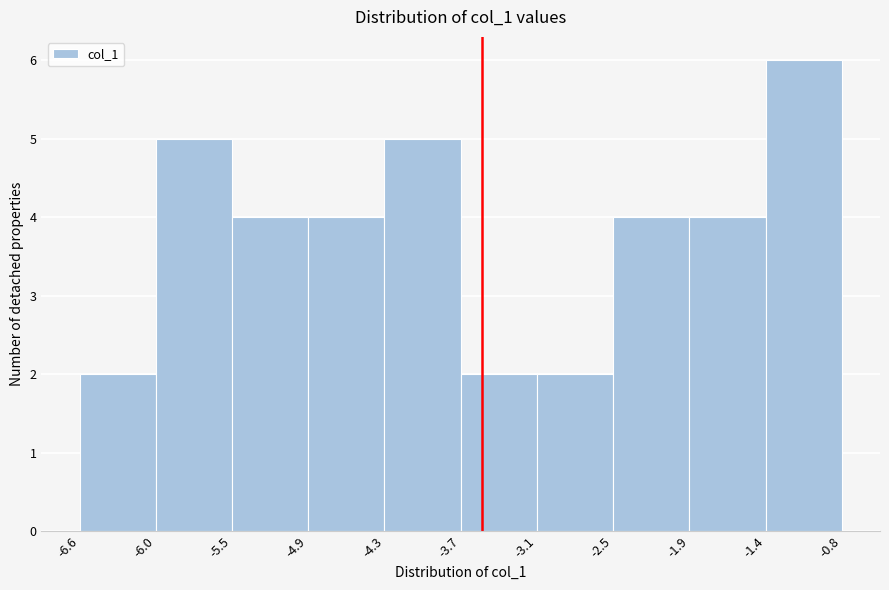

Reading left to right, transcribe this chart: for each bar, give the range it covers on the x-axis and its height. The values are not printed on the chart, so give them approximately, as read against the axis.

-6.6 to -6.0: 2
-6.0 to -5.5: 5
-5.5 to -4.9: 4
-4.9 to -4.3: 4
-4.3 to -3.7: 5
-3.7 to -3.1: 2
-3.1 to -2.5: 2
-2.5 to -1.9: 4
-1.9 to -1.4: 4
-1.4 to -0.8: 6